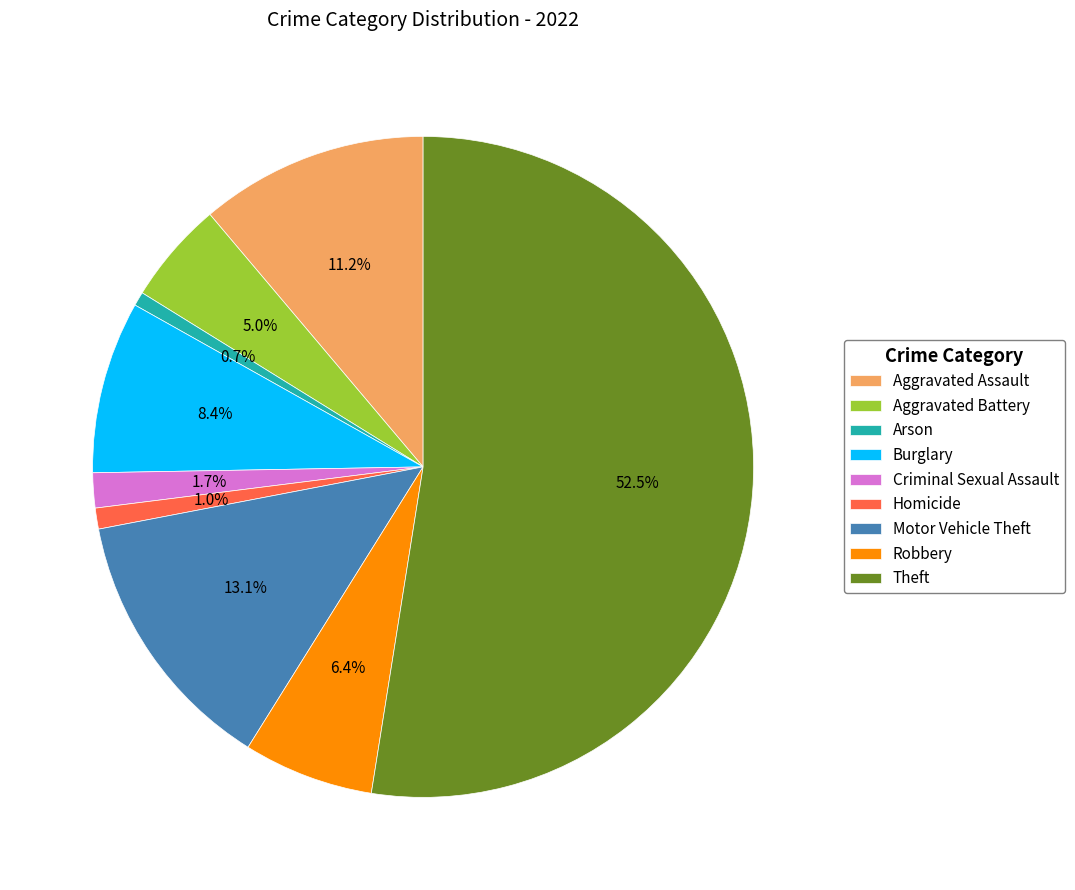

To the nearest percent, what portion does Criminal Sexual Assault represent?

2%